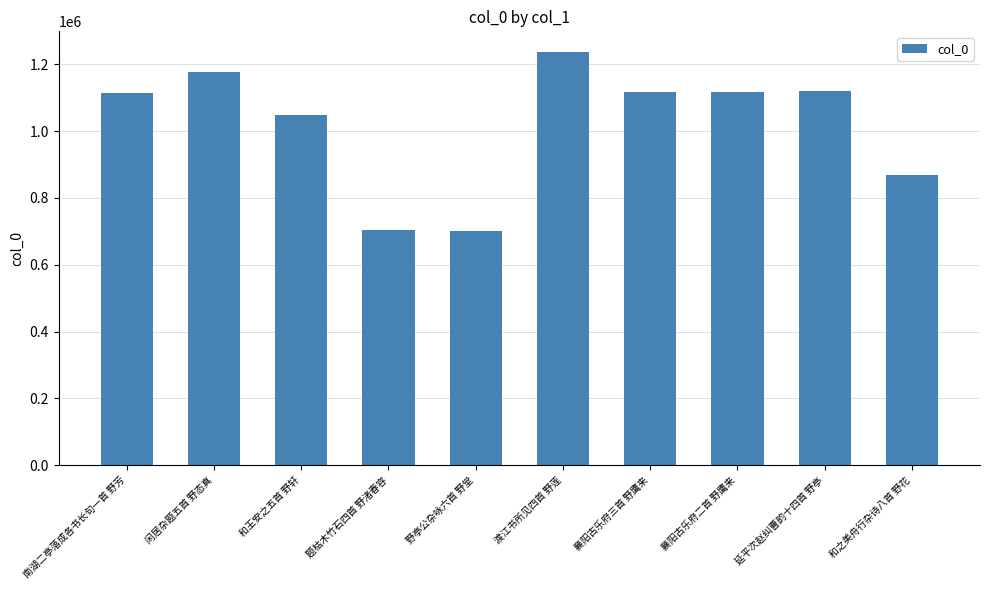

What is the difference between the second highest and second lowest values?

471383